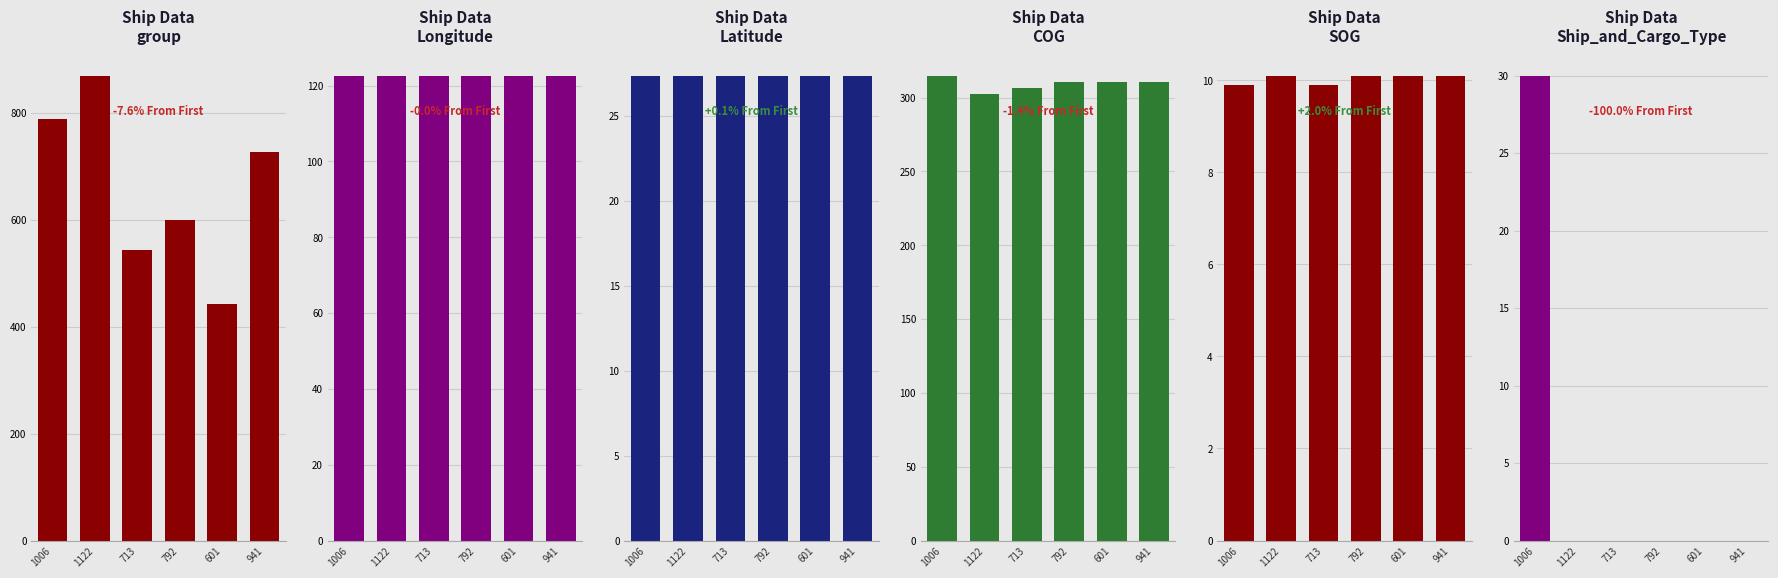

What position from the right is 1006?

6